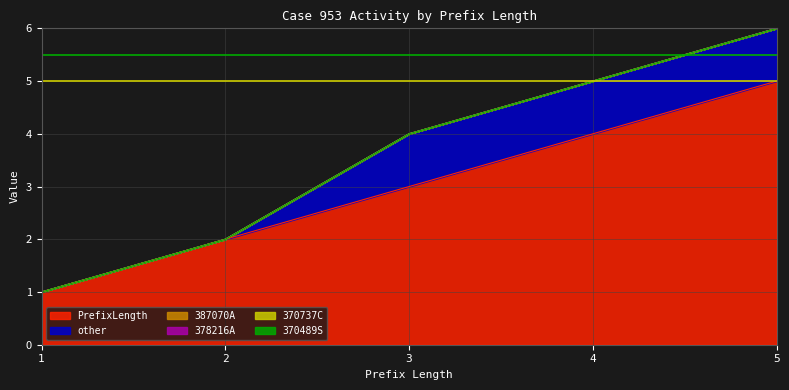

How many lines are shown in the chart?

6